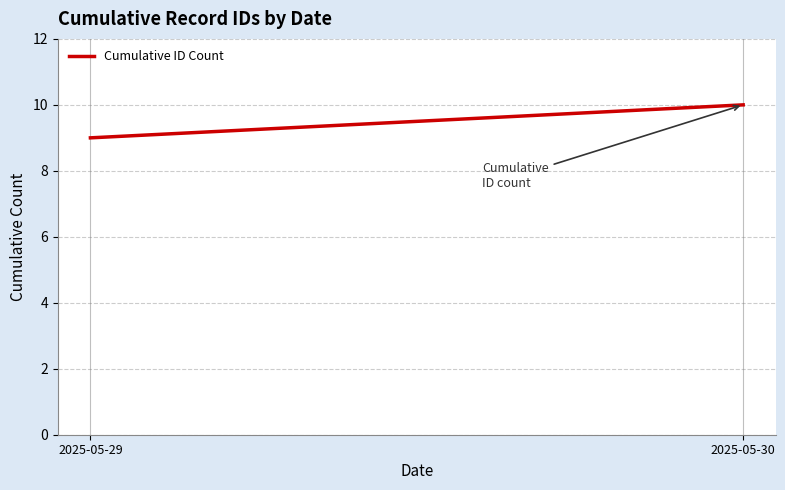

True or false: the data shows 4 at 2025-05-30.

False